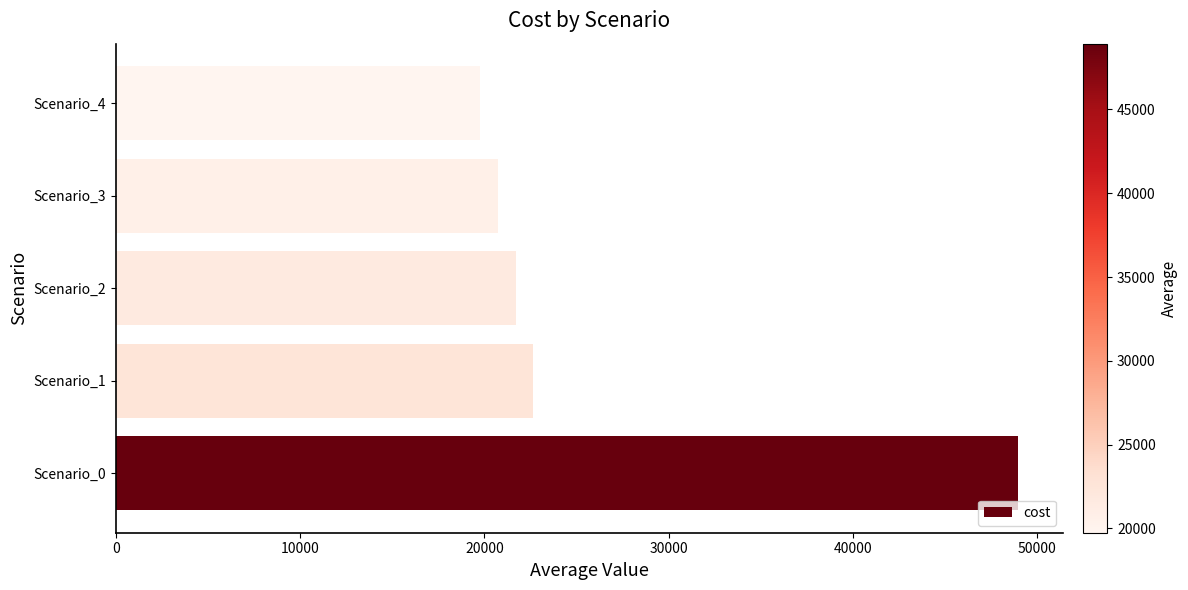

What is the difference between the second highest and second lowest values?

1940.3